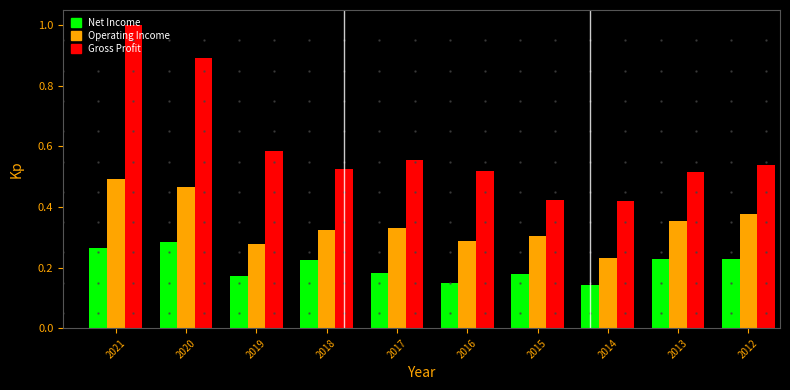

True or false: Gross Profit has a value of 0.4 at 2019.

False